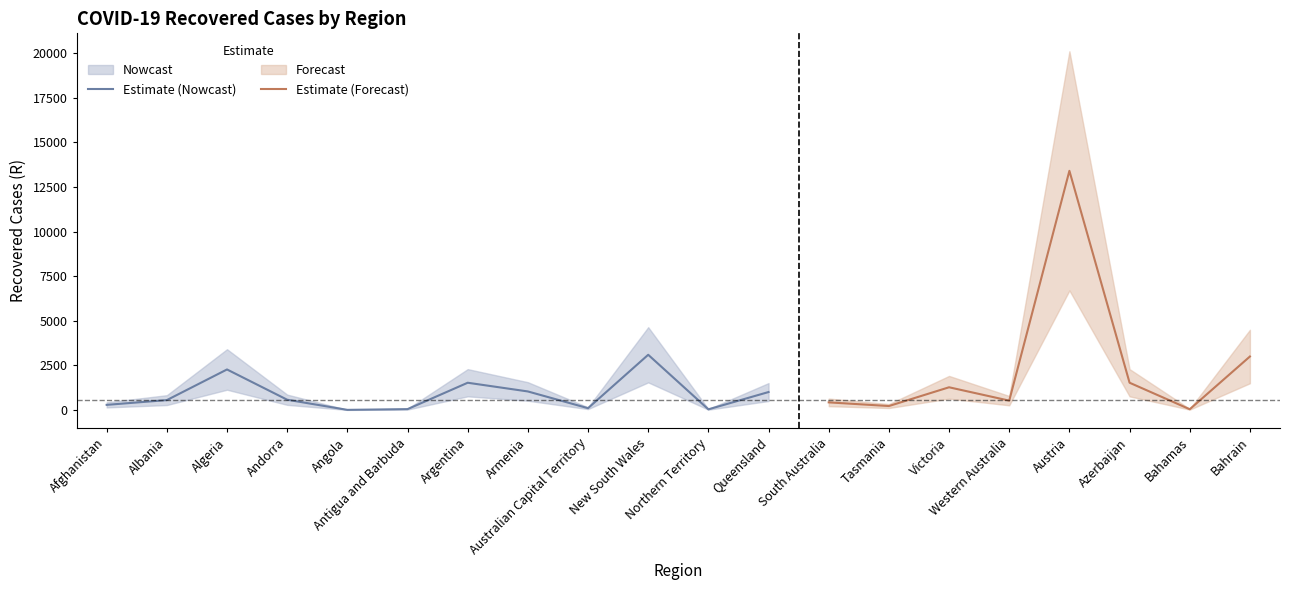

Reading left to right, what are all the values shown in this chart?

Afghanistan=287	Albania=553	Algeria=2270	Andorra=574	Angola=6	Antigua and Barbuda=47	Argentina=1526	Armenia=1038	Australian Capital Territory=100	New South Wales=3093	Northern Territory=36	Queensland=1005	South Australia=426	Tasmania=221	Victoria=1272	Western Australia=523	Austria=13400	Azerbaijan=1527	Bahamas=41	Bahrain=2996